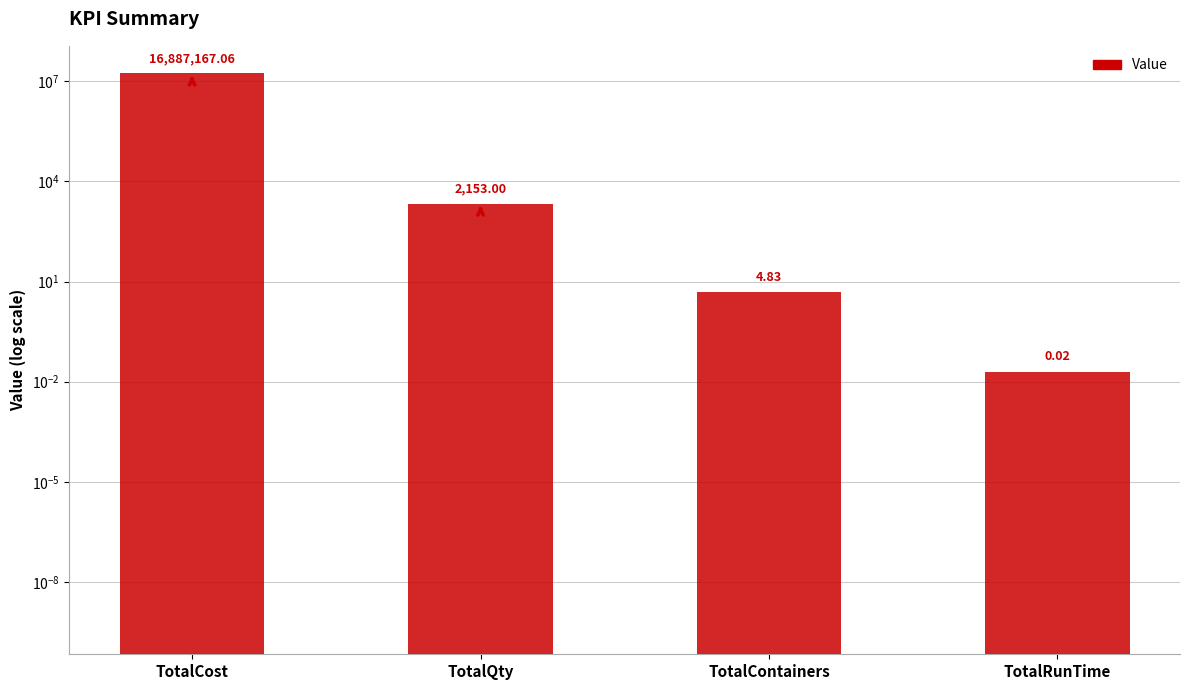

Between TotalCost and TotalContainers, which is larger?

TotalCost